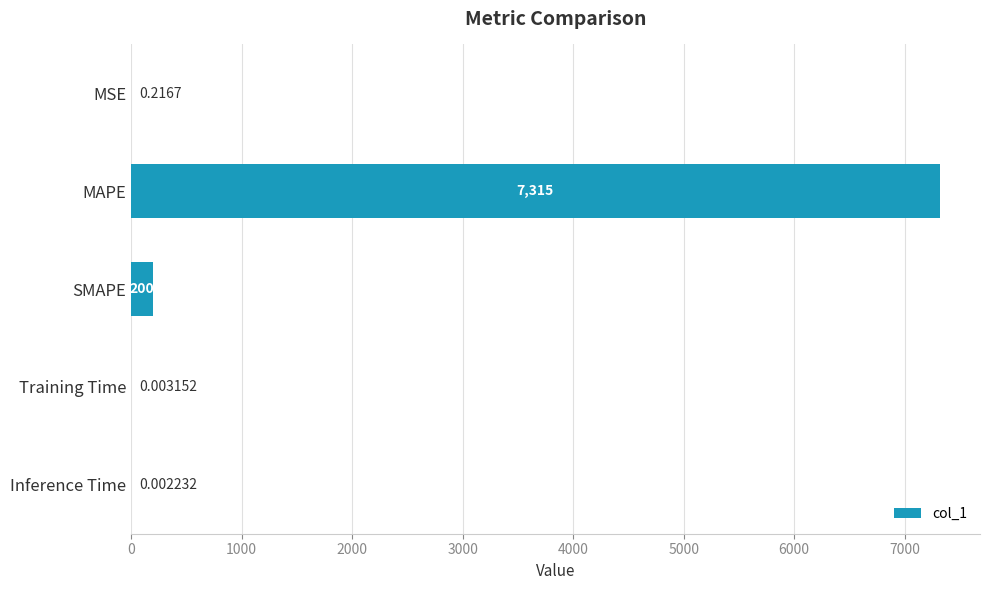

Between Training Time and SMAPE, which is larger?

SMAPE